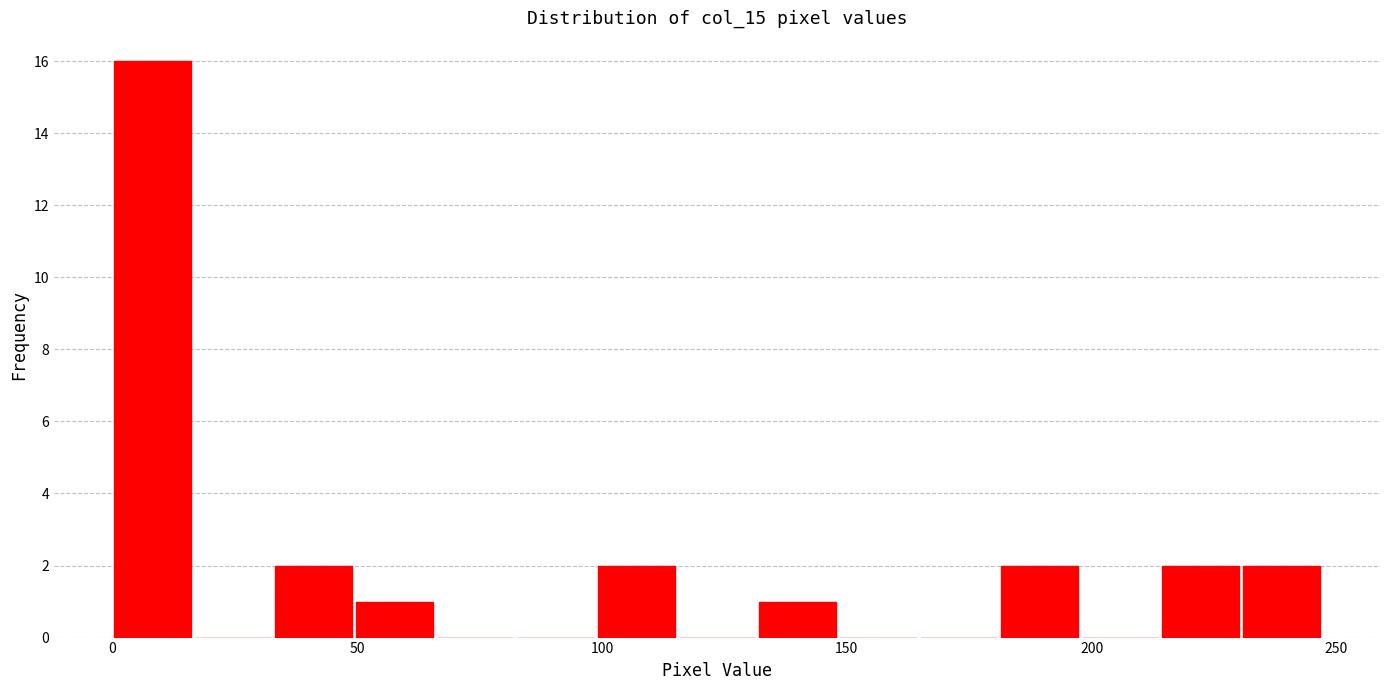

Around what value on the x-axis is the tallest bar? Give the approximate position of its centre, as read against the axis.

10